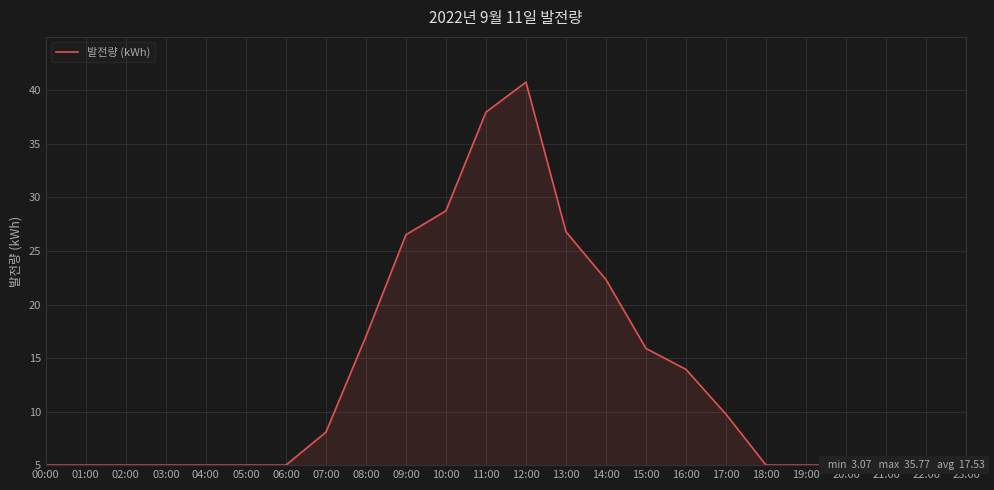

Which category has the highest value across all series?

12:00